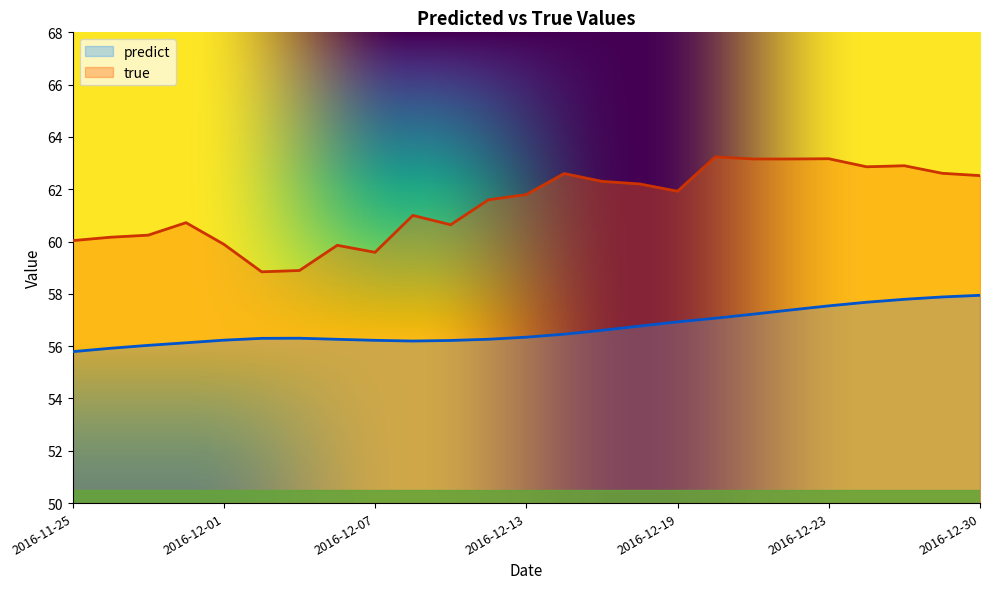

True or false: predict has more than 2 interior local peaks.

False